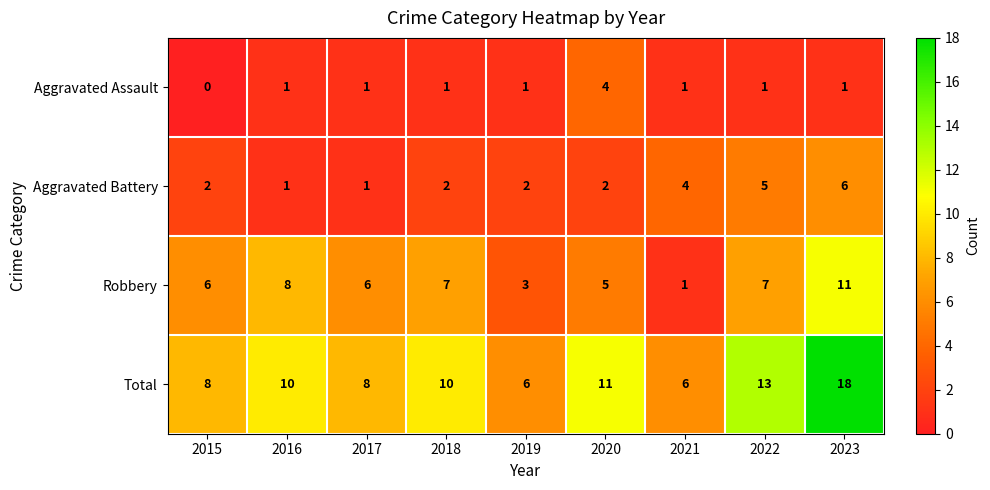

At which category is the sum across all series the highest?

2023